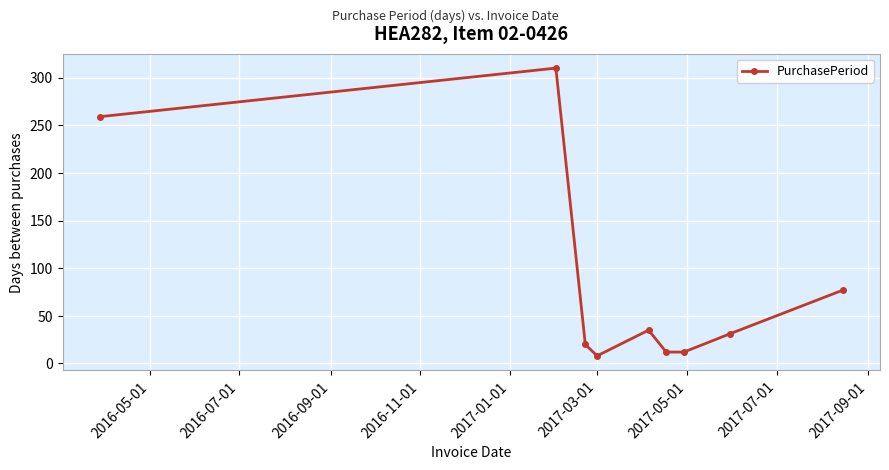

How many interior local peaks (higher than both neighbors) does the data have?

2